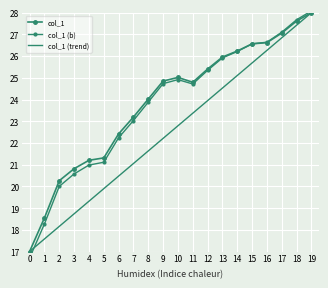

Reading left to right, list all the values displayed in this chart.

col_1: 0=17.0	1=18.5	2=20.3	3=20.8	4=21.2	5=21.3	6=22.4	7=23.2	8=24.0	9=24.8	10=25.0	11=24.8	12=25.4	13=26.0	14=26.2	15=26.6	16=26.6	17=27.1	18=27.6	19=28.0
col_1 (b): 0=16.7	1=18.3	2=20.0	3=20.6	4=21.0	5=21.1	6=22.2	7=23.0	8=23.9	9=24.7	10=24.9	11=24.7	12=25.3	13=25.9	14=26.2	15=26.6	16=26.6	17=27.1	18=27.7	19=28.1
col_1 (trend): 0=17.0	1=17.6	2=18.2	3=18.7	4=19.3	5=19.9	6=20.5	7=21.1	8=21.6	9=22.2	10=22.8	11=23.4	12=23.9	13=24.5	14=25.1	15=25.7	16=26.3	17=26.8	18=27.4	19=28.0